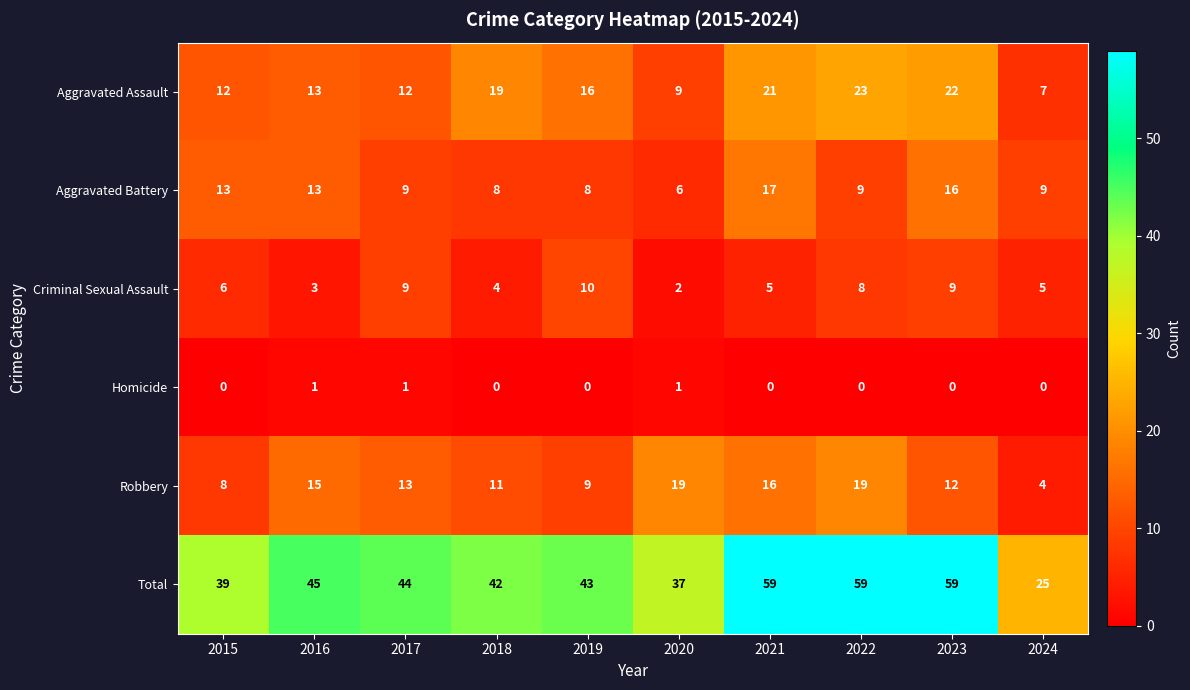

What is the total value across all series at 2020?

74